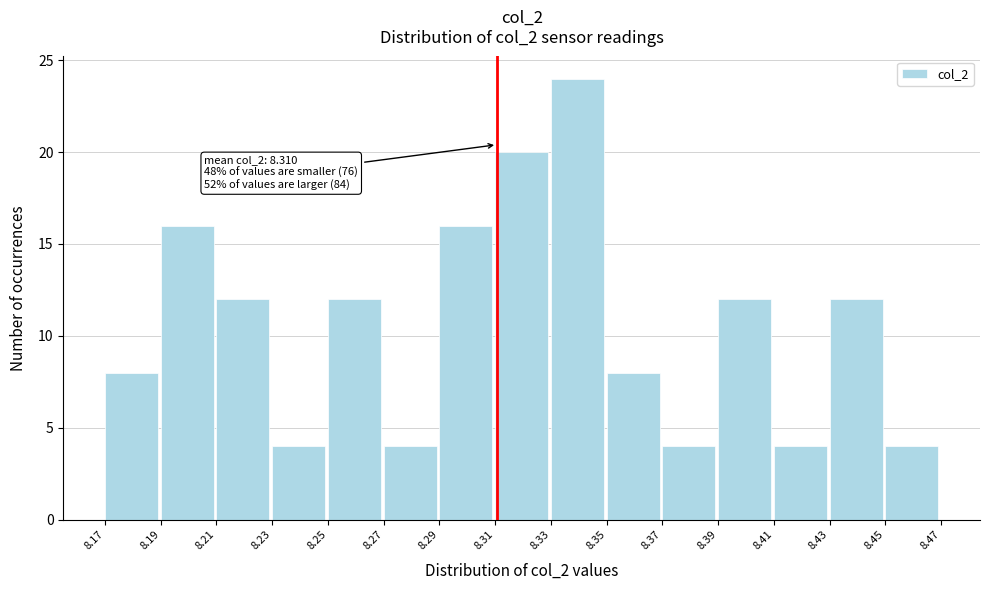

Over which range of the x-axis is the bar tallest?

8.33 to 8.35